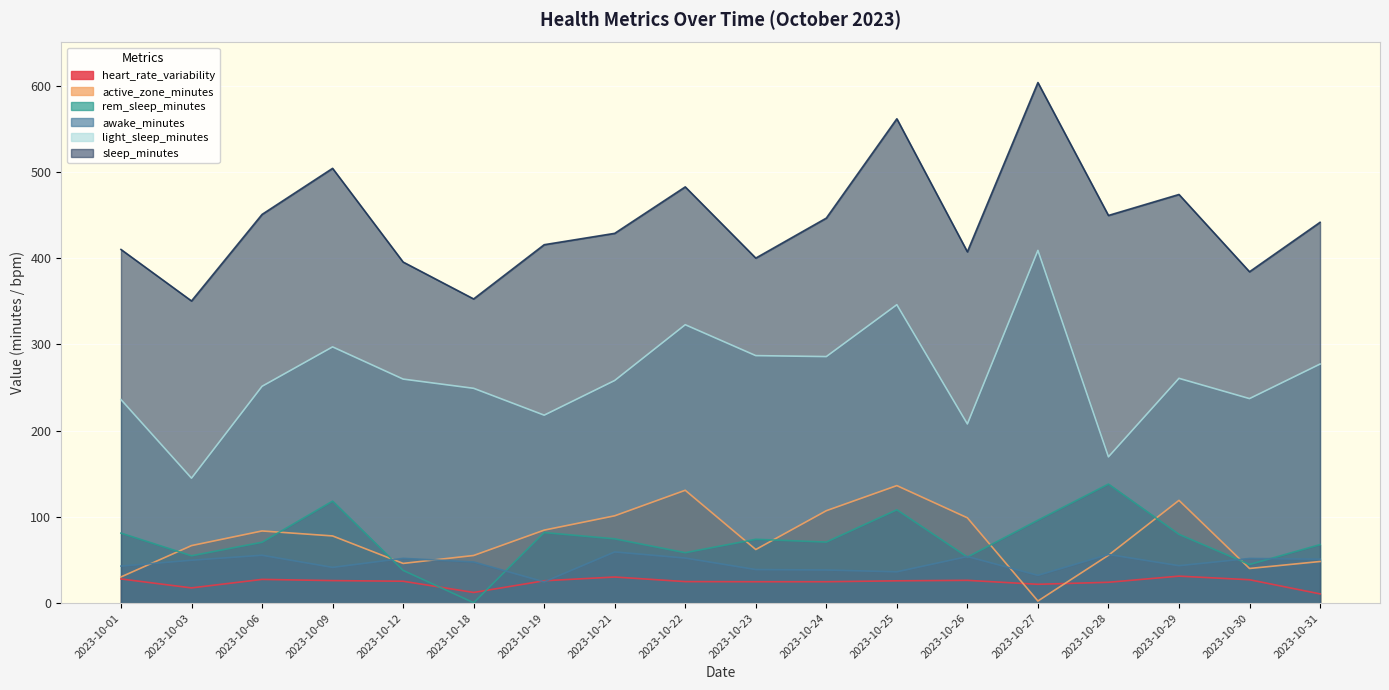

What are all the series names shown in the legend?

heart_rate_variability, active_zone_minutes, rem_sleep_minutes, awake_minutes, light_sleep_minutes, sleep_minutes